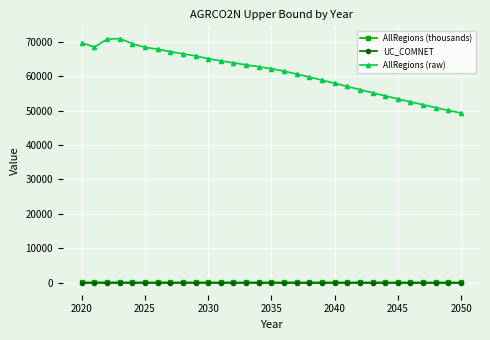

Which series has the largest range (max minus min)?

AllRegions (raw)